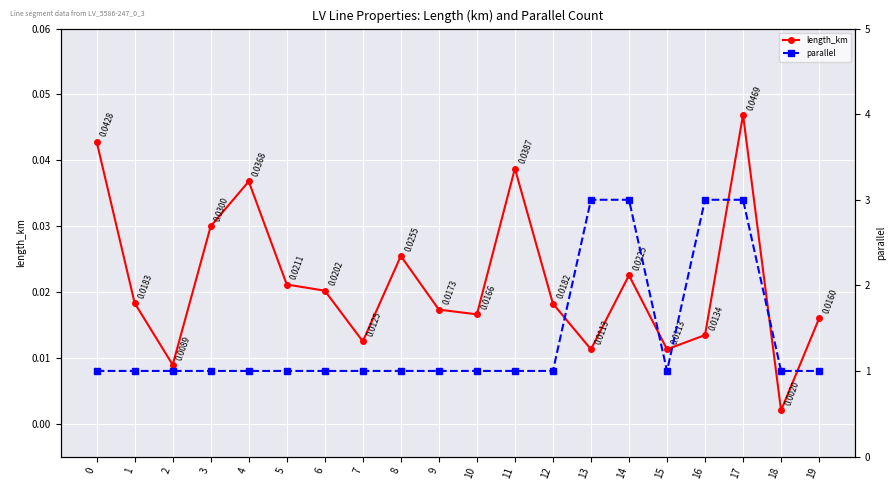

Reading left to right, what are all the values shown in this chart?

length_km: 0.0	0.0	0.0	0.0	0.0	0.0	0.0	0.0	0.0	0.0	0.0	0.0	0.0	0.0	0.0	0.0	0.0	0.0	0.0	0.0
parallel: 1.0	1.0	1.0	1.0	1.0	1.0	1.0	1.0	1.0	1.0	1.0	1.0	1.0	3.0	3.0	1.0	3.0	3.0	1.0	1.0